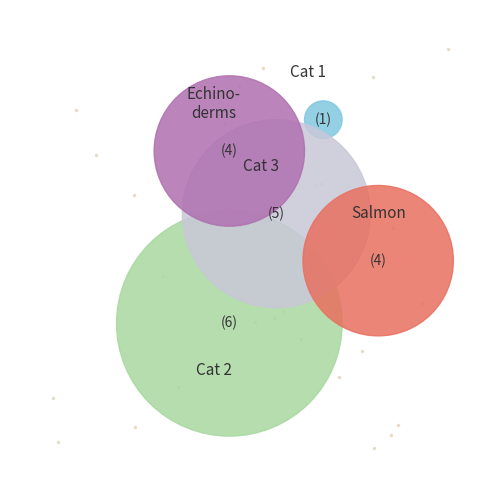

Count the number of slices in the pie.

20